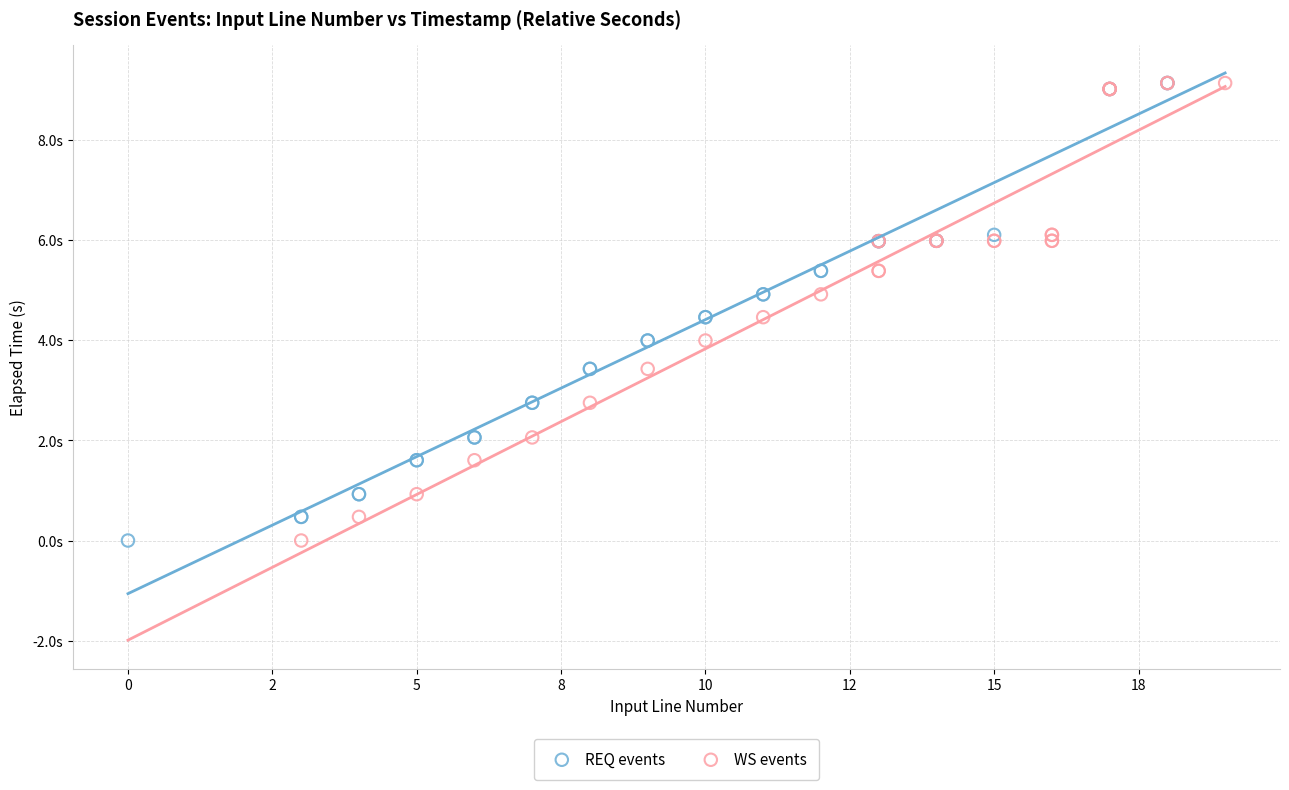

What are all the series names shown in the legend?

REQ events, WS events